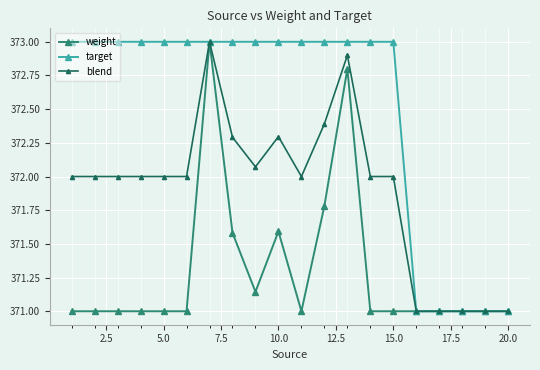

Which series has the largest total across all categories?

target